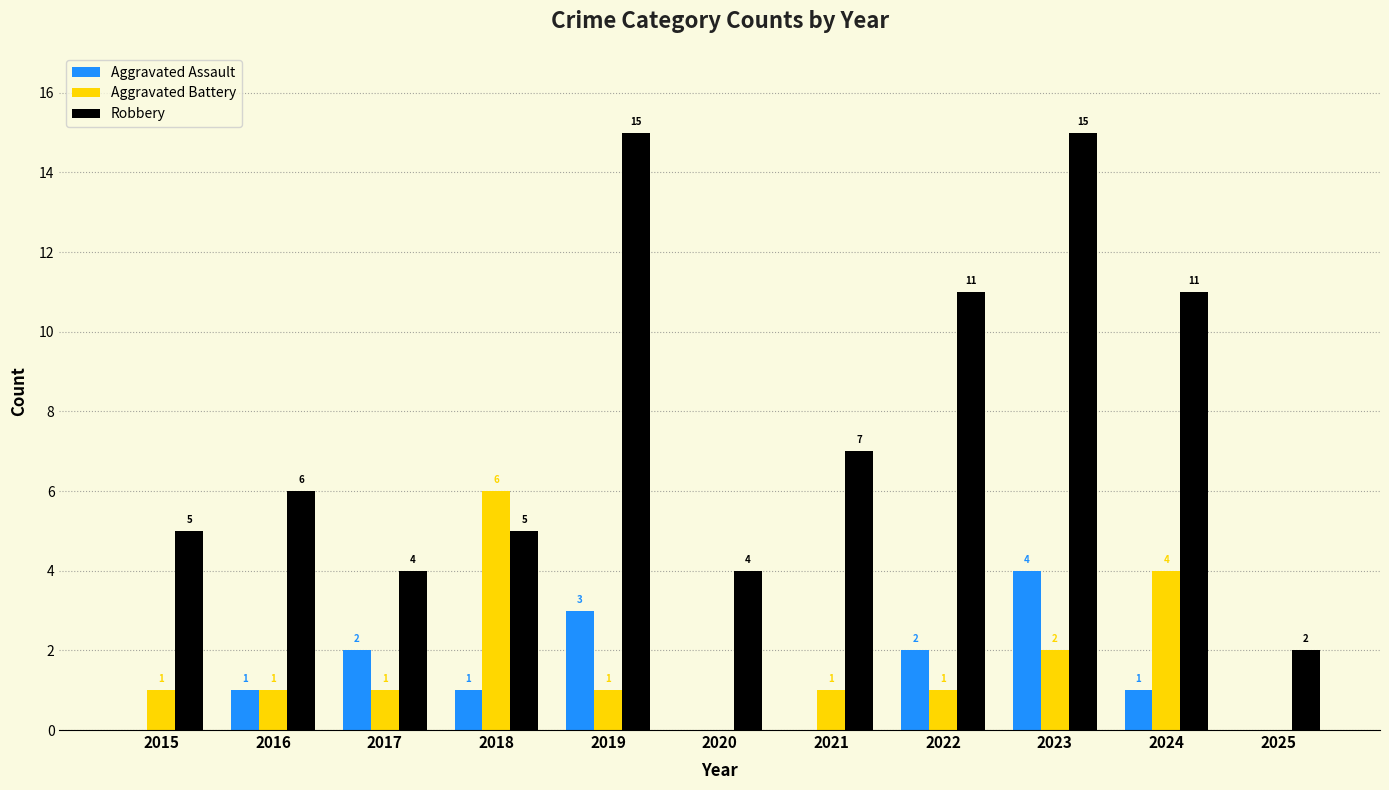

Count the number of data series in this chart.

3